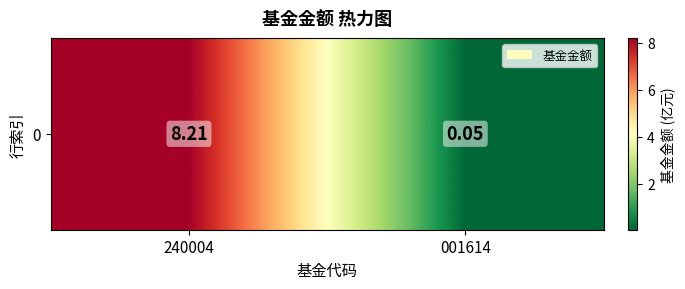

What is the greatest value displayed?

8.2